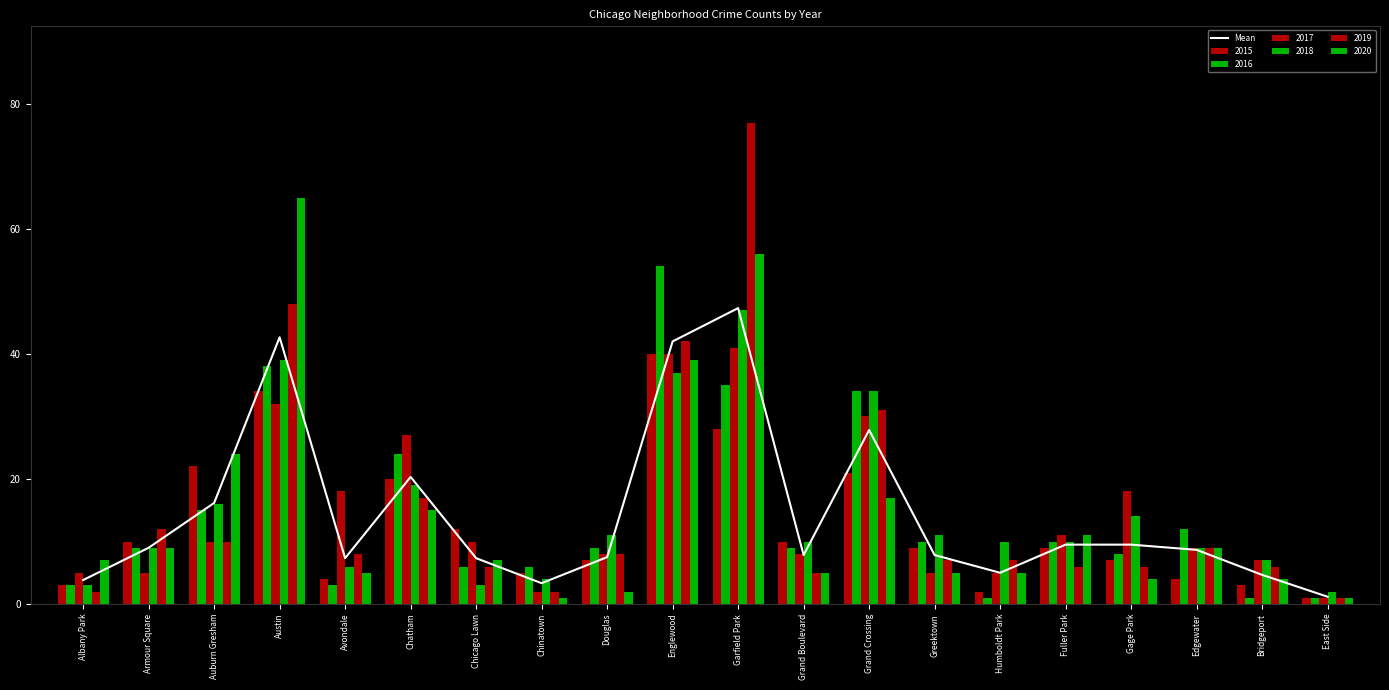

Which label corresponds to the smallest value in the chart?

East Side